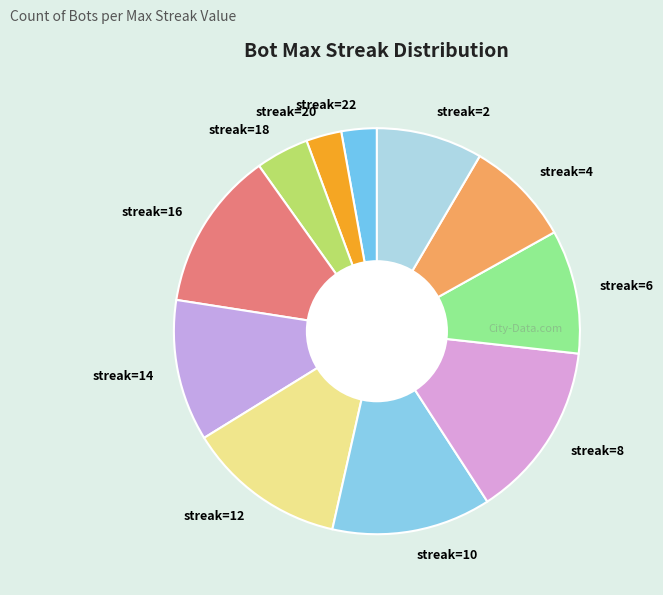

Between streak=2 and streak=16, which is larger?

streak=16